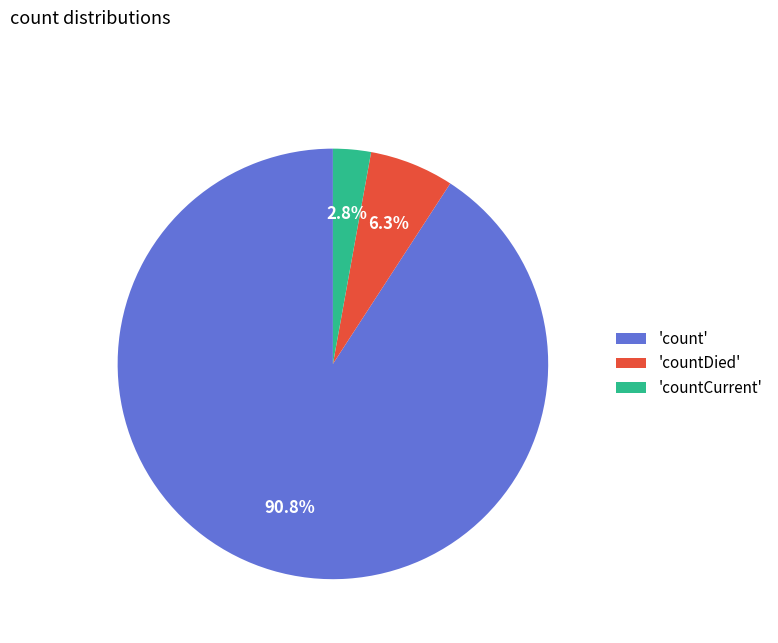

Is the sum of 'count' and 'countCurrent' greater than half?

Yes